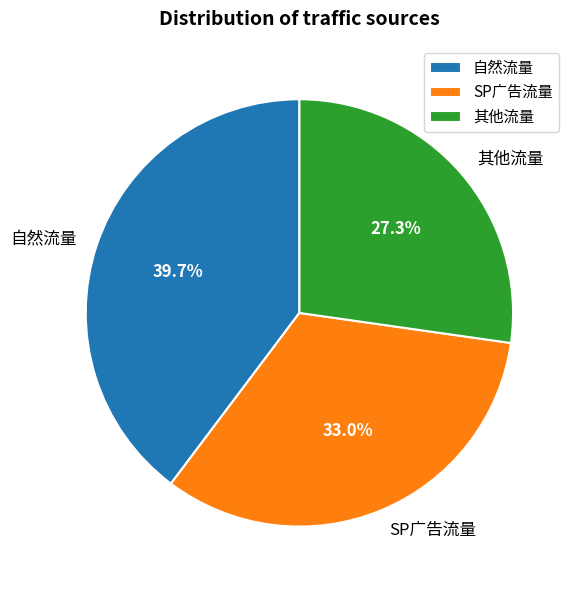

How many segments does this pie chart have?

3